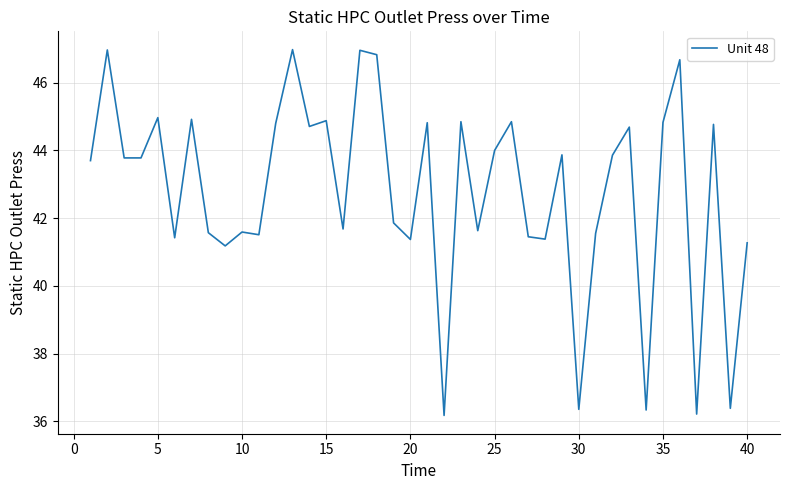

Is this an area chart (filled region under the line)?

No